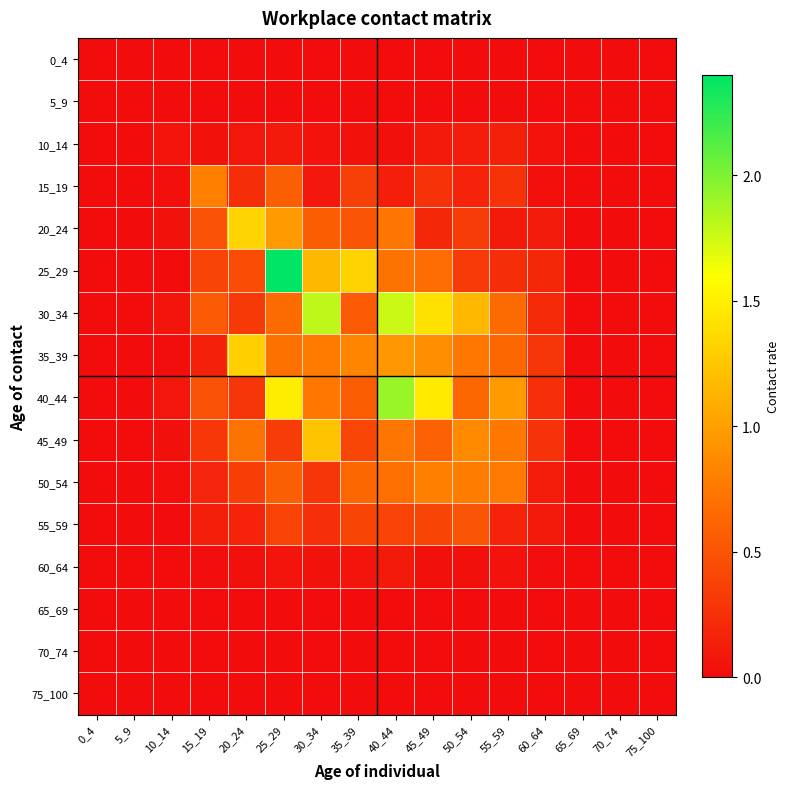

Which has a higher value, 50_54 or 15_19?

50_54